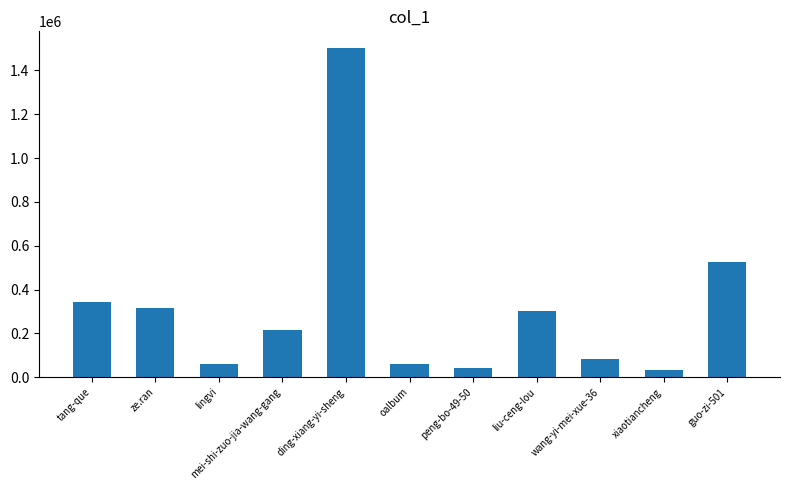

What is the label of the 10th bar from the right?

ze.ran